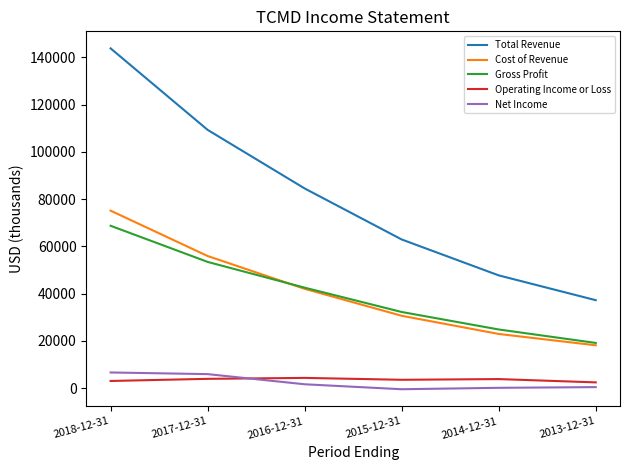

True or false: Cost of Revenue and Total Revenue cross at least once.

False